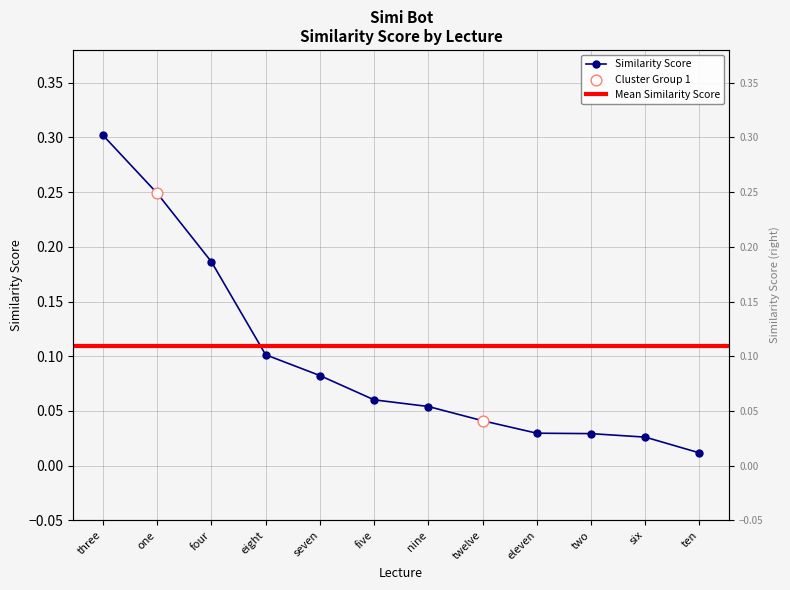

What is the change in value from seven to six?

-0.1